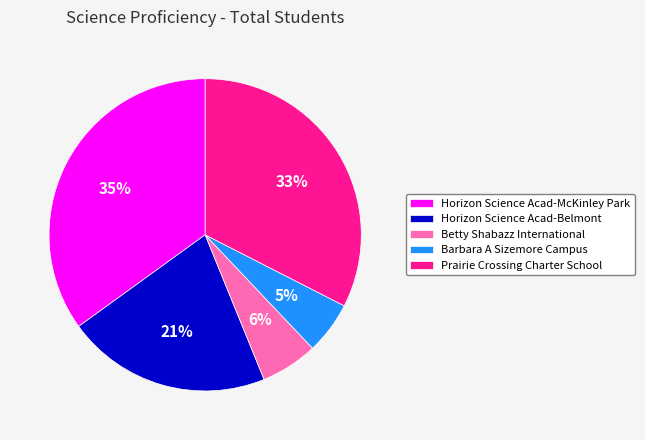

How many slices are in this pie chart?

5